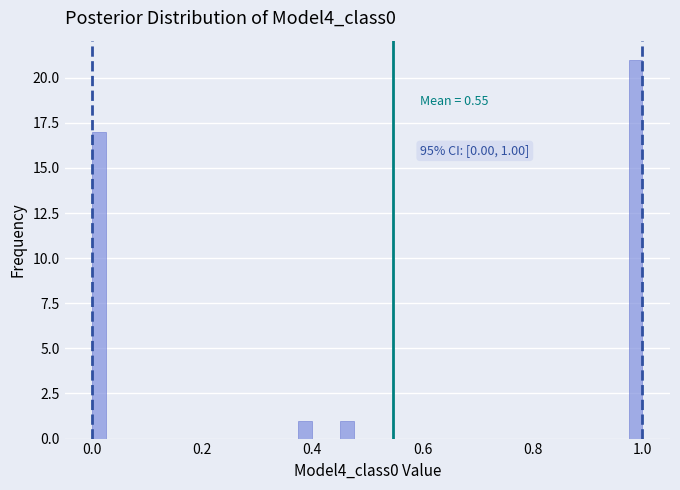

Read against the x-axis, roughly where is the centre of the tallest bar?

0.98